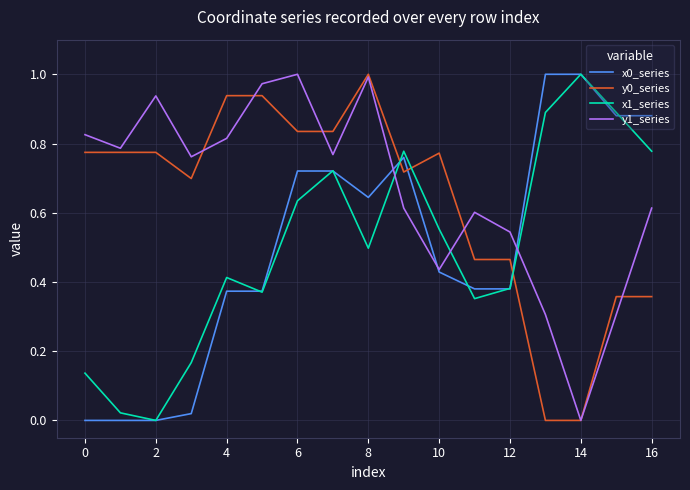

True or false: x1_series and y0_series cross at least once.

True